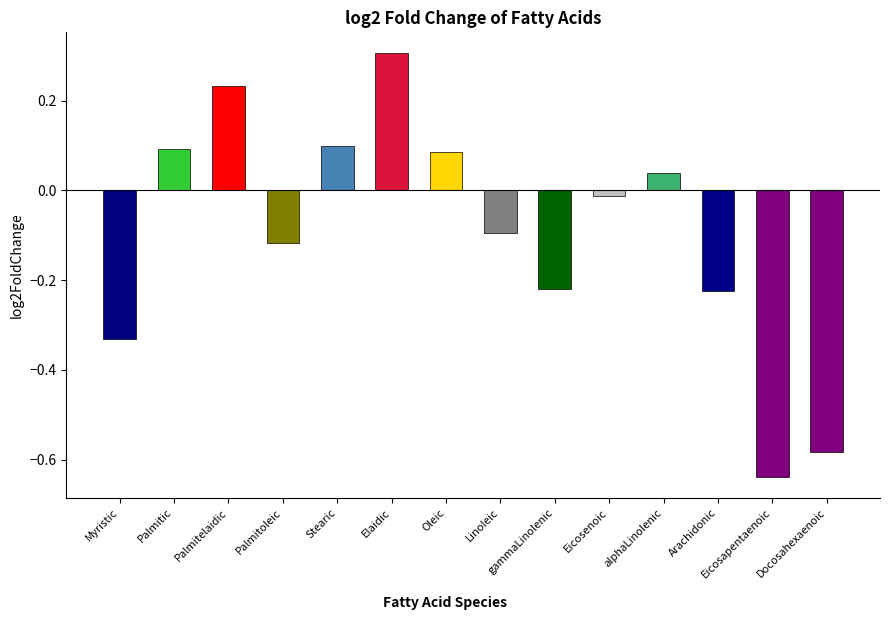

True or false: the data shows 0.1 at Palmitic.

True